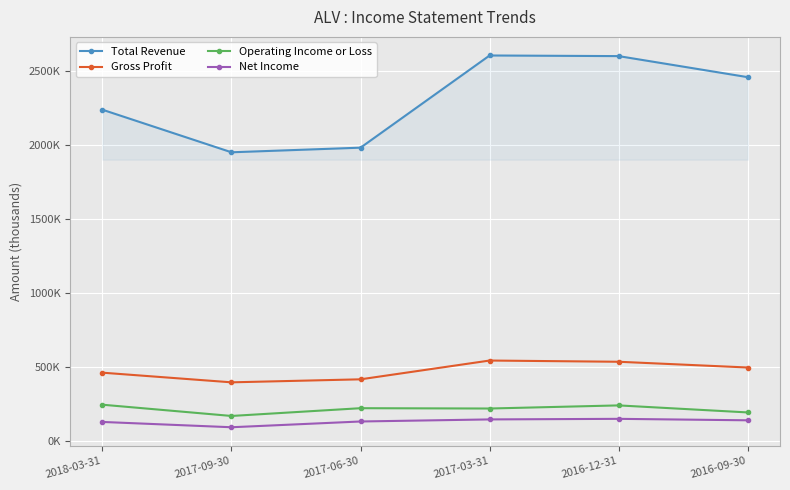

What is the maximum value shown in the chart?

2608100